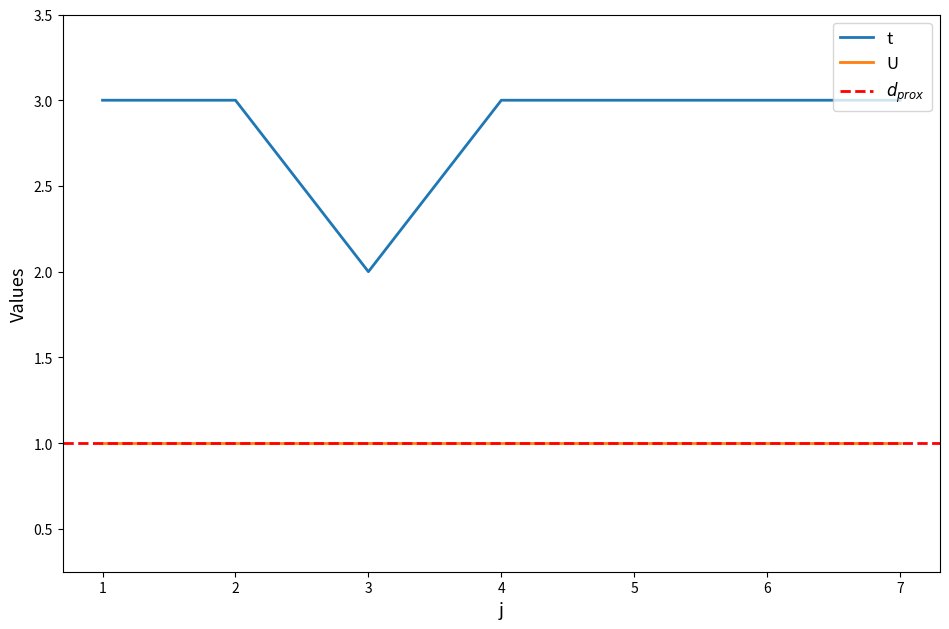

What is the maximum value shown in the chart?

3